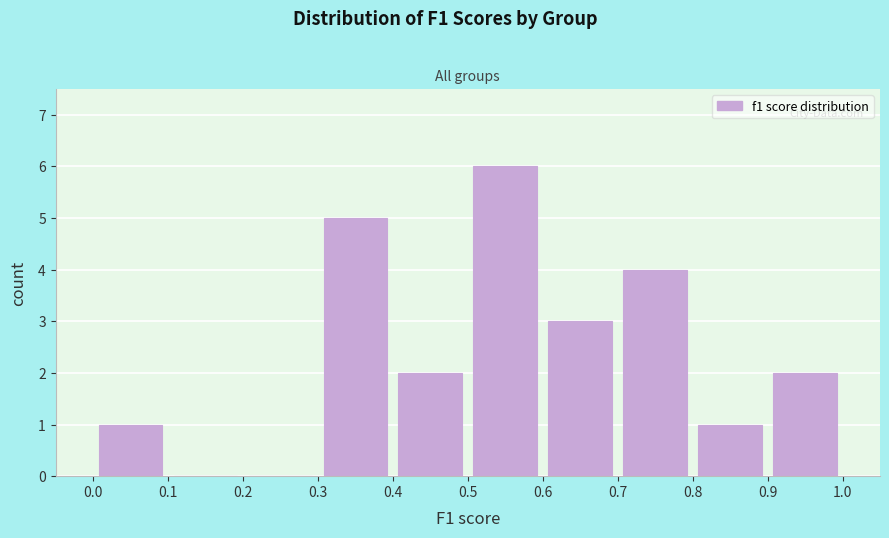

Reading left to right, list every bar in this chart as the range it spans on the x-axis followed by its height. The values are not printed on the chart, so give them approximately, as read against the axis.

0.0 to 0.1: 1
0.1 to 0.2: 0
0.2 to 0.3: 0
0.3 to 0.4: 5
0.4 to 0.5: 2
0.5 to 0.6: 6
0.6 to 0.7: 3
0.7 to 0.8: 4
0.8 to 0.9: 1
0.9 to 1.0: 2